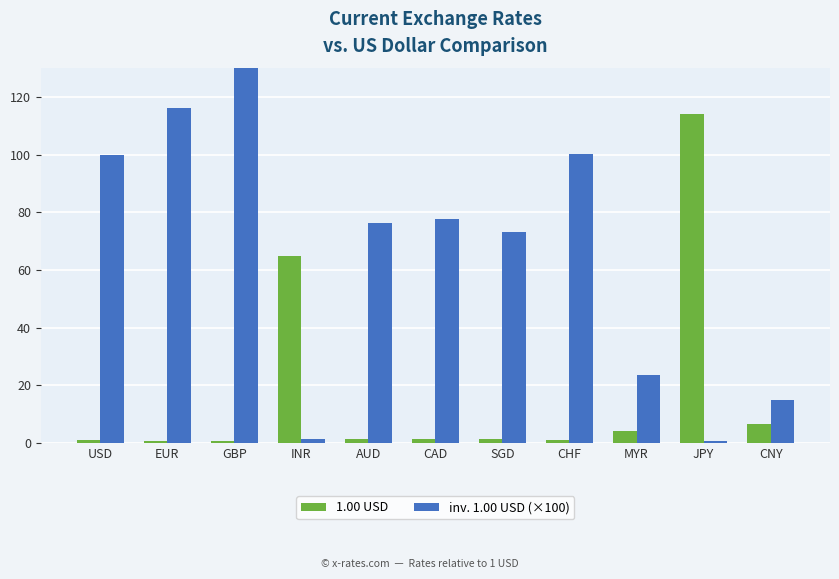

Is it true that inv. 1.00 USD (×100) equals 76.4 at AUD?

True